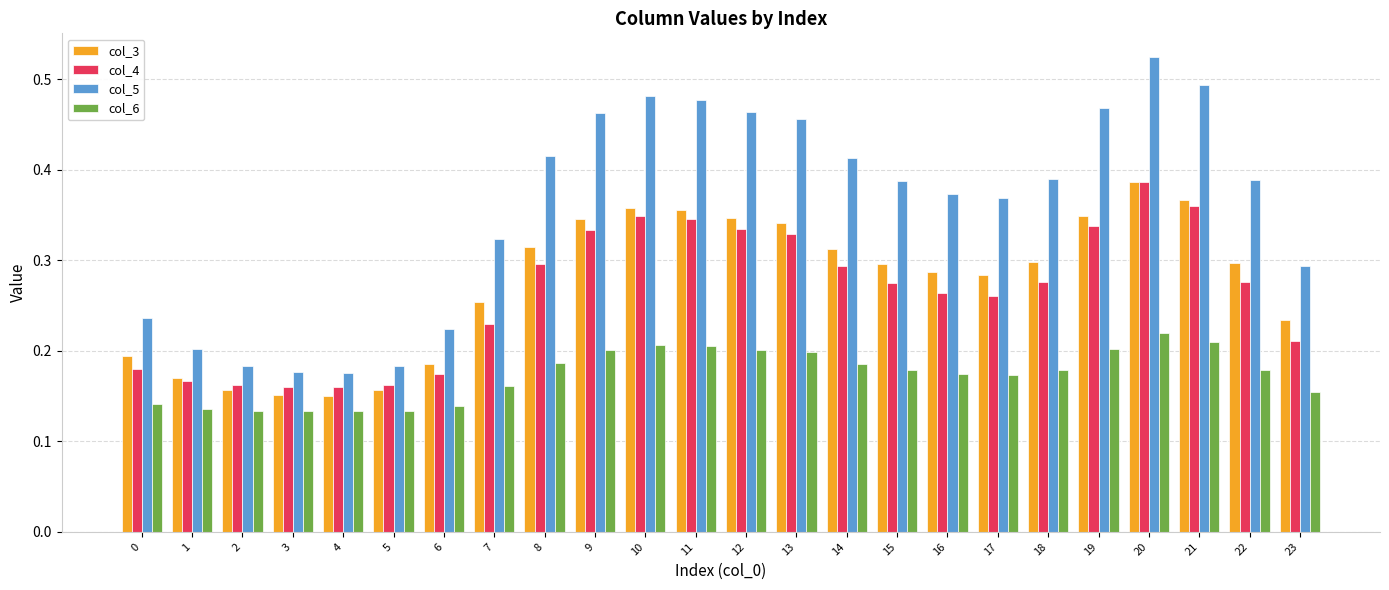

Which series has the largest range (max minus min)?

col_5